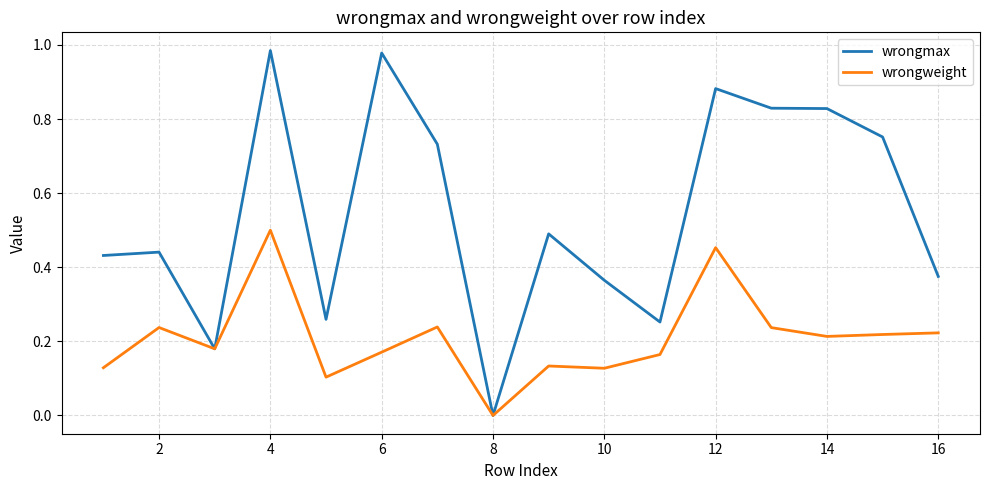

Which series has the largest total across all categories?

wrongmax